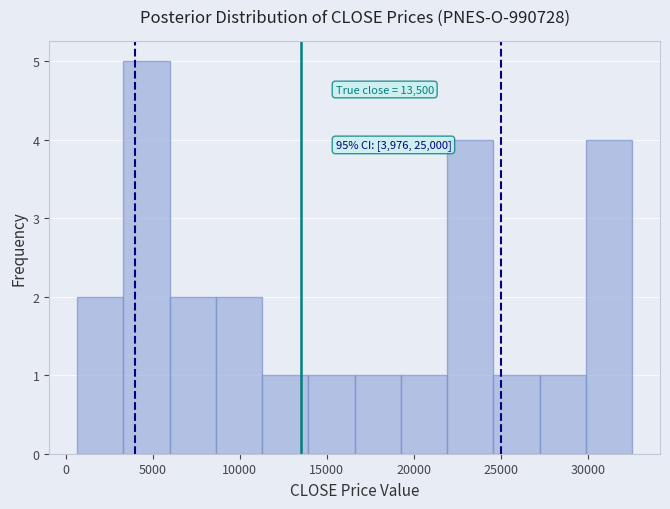

Over which range of the x-axis is the bar tallest?

3500 to 6000